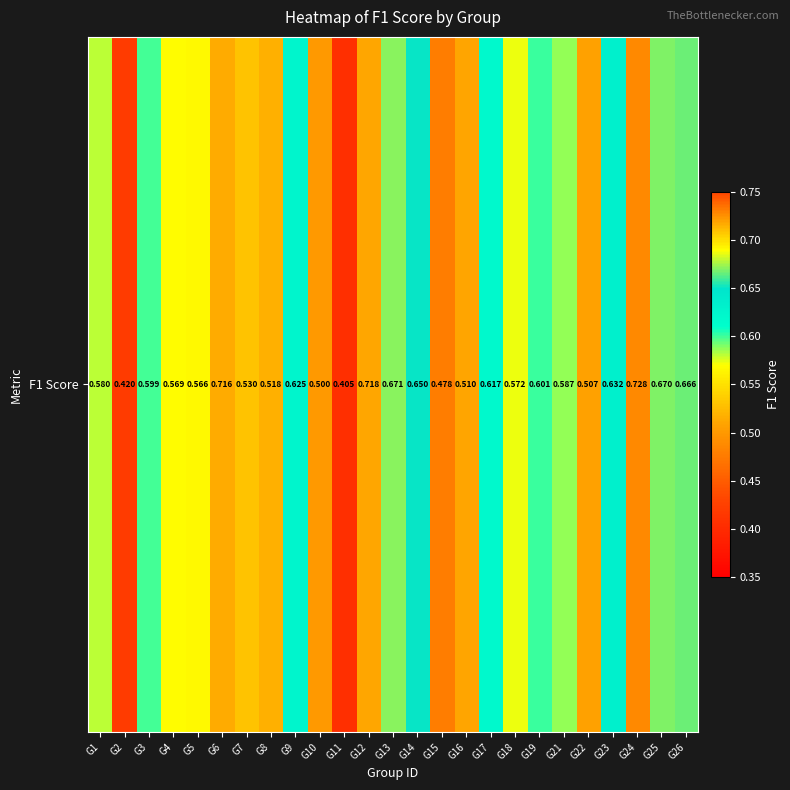

What is the greatest value displayed?

0.7